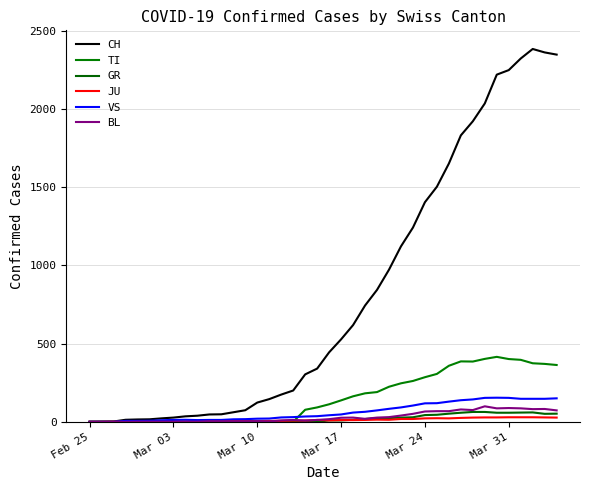

Rank the series by their maximum value, from lowest to highest.

JU, GR, BL, VS, TI, CH